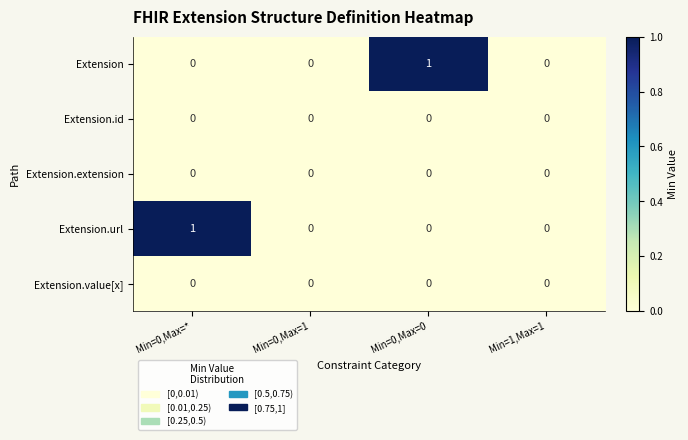

The value of Extension.url at Min=0,Max=* is 0. True or false?

False